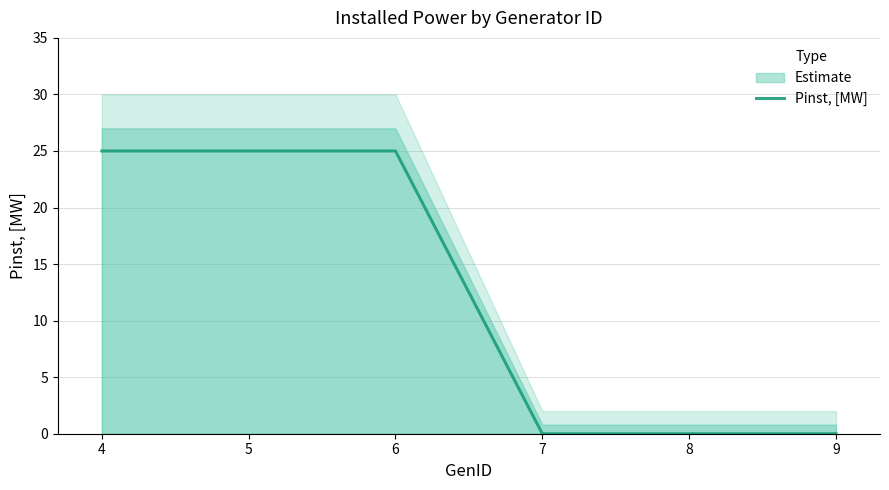

What is the sum of all values?

75